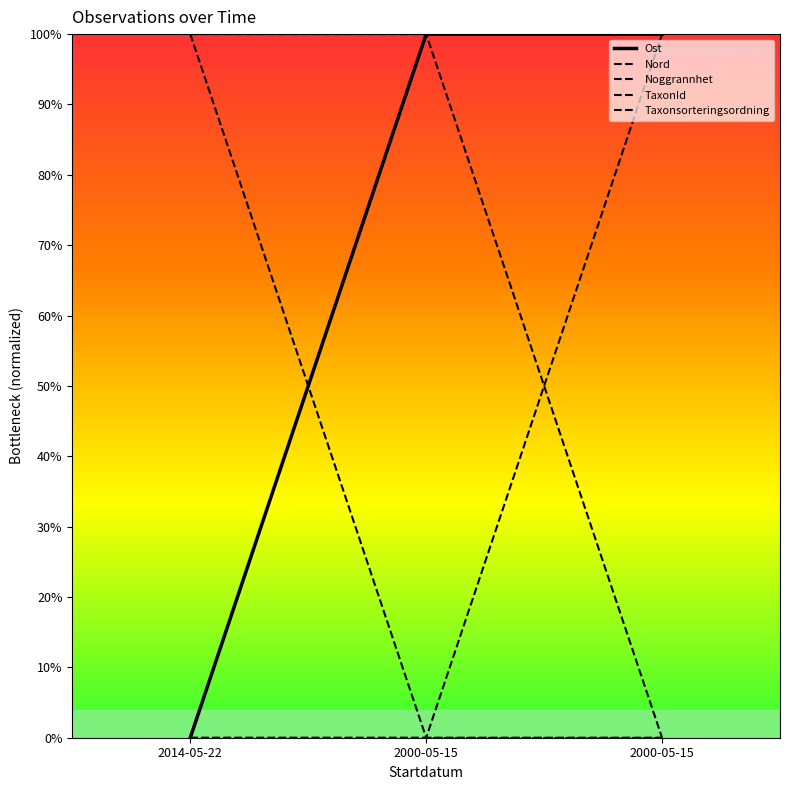

Reading left to right, extract all data points from this chart.

Ost: 2014-05-22=0	2000-05-15=1	2000-05-15=1
Nord: 2014-05-22=1	2000-05-15=0	2000-05-15=0
Noggrannhet: 2014-05-22=0	2000-05-15=0	2000-05-15=0
TaxonId: 2014-05-22=0	2000-05-15=0	2000-05-15=1
Taxonsorteringsordning: 2014-05-22=1	2000-05-15=1	2000-05-15=0